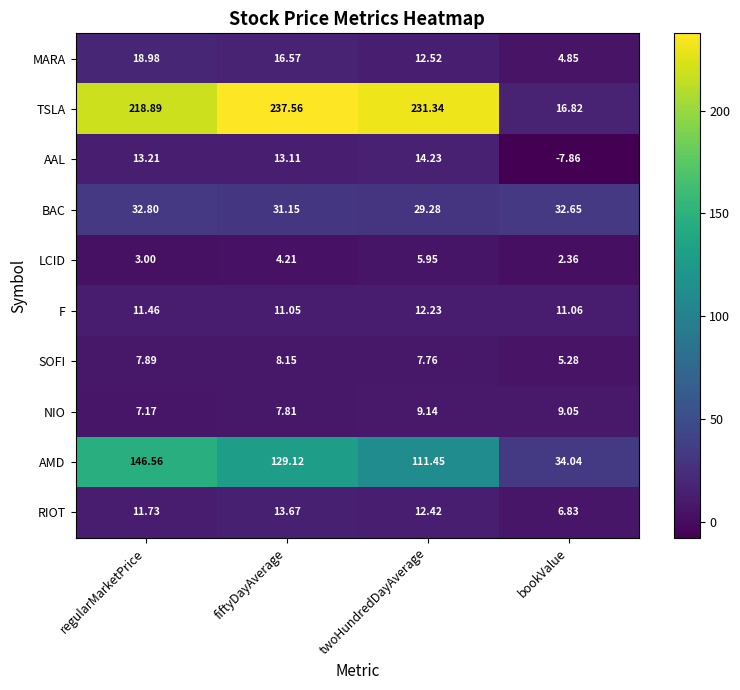

Where is MARA nearest to the value 11?

twoHundredDayAverage